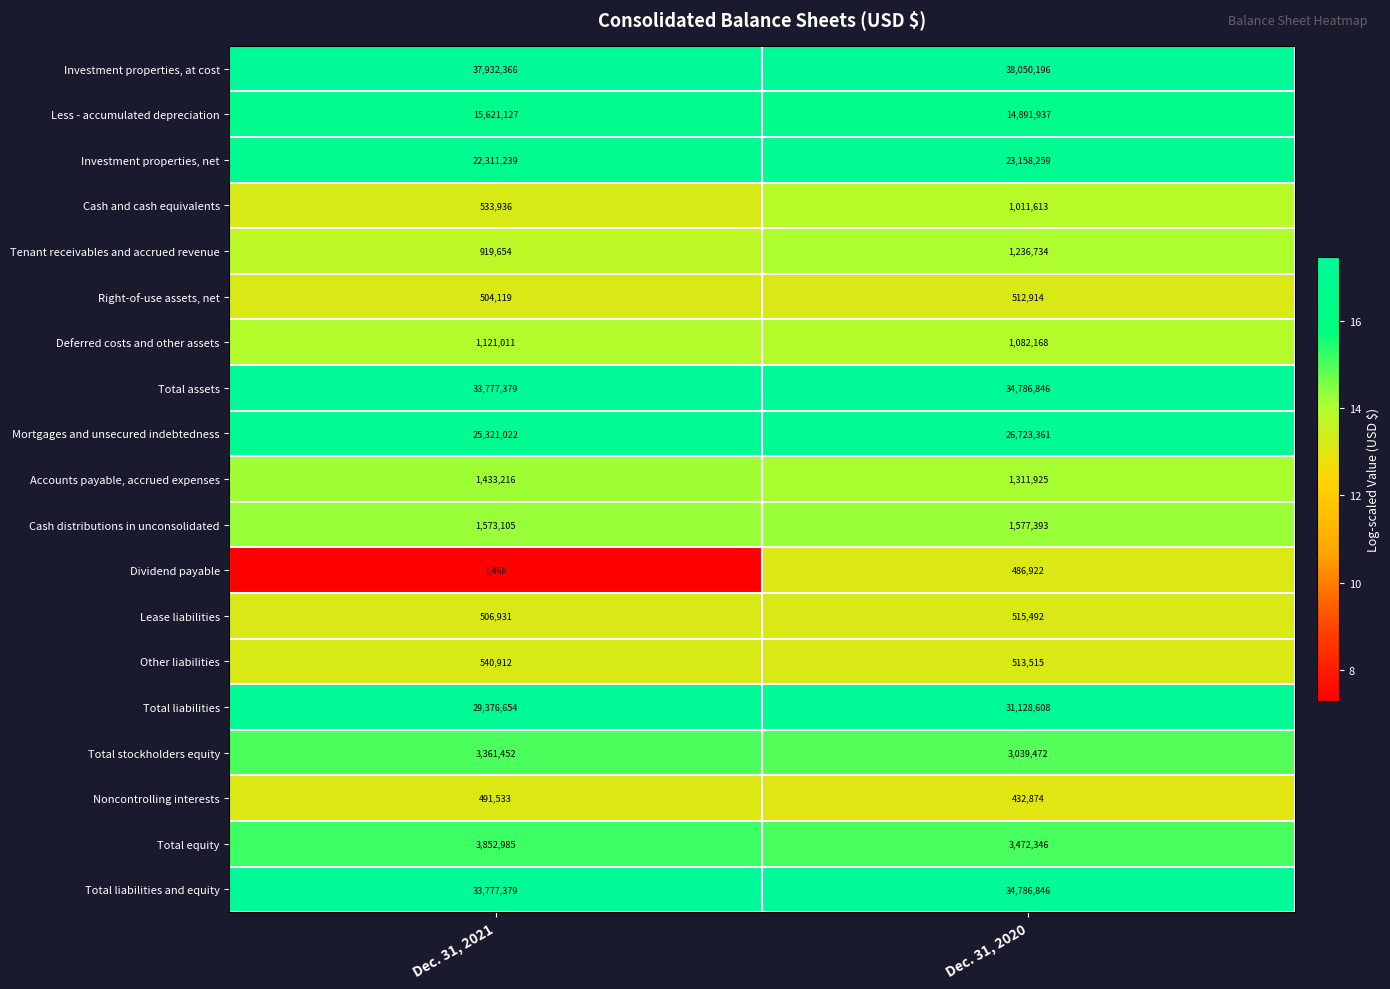

Which series changed the most between Dec. 31, 2021 and Dec. 31, 2020?

Total liabilities